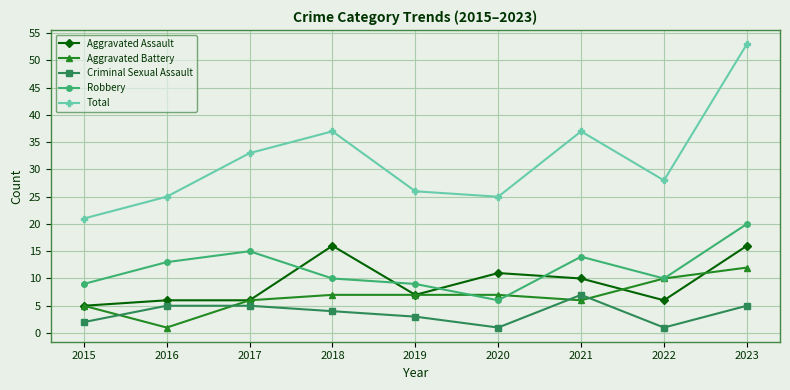

Which series has the largest total across all categories?

Total